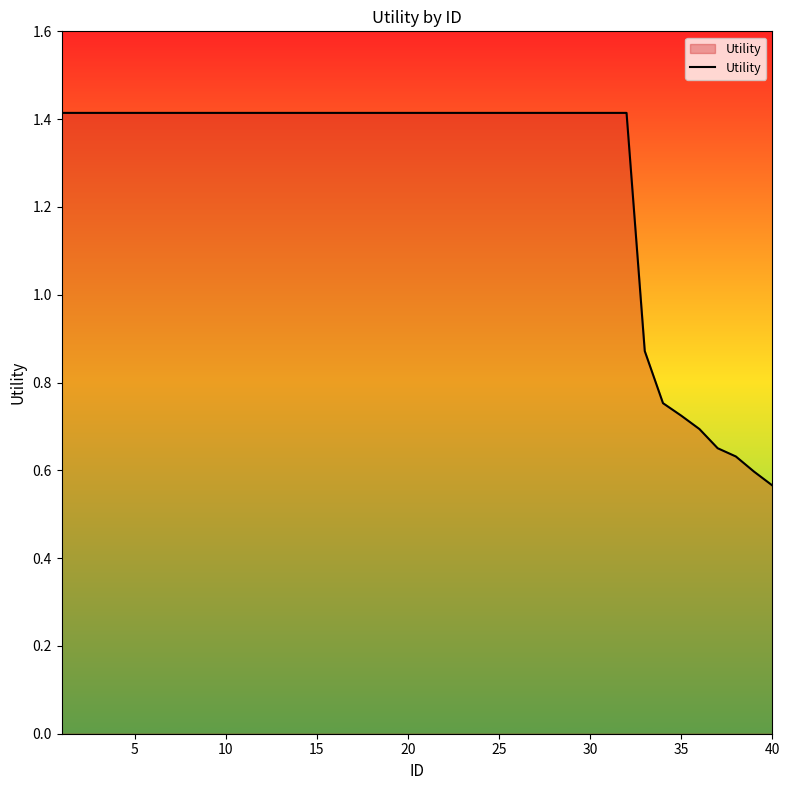

What is the maximum value shown in the chart?

1.4